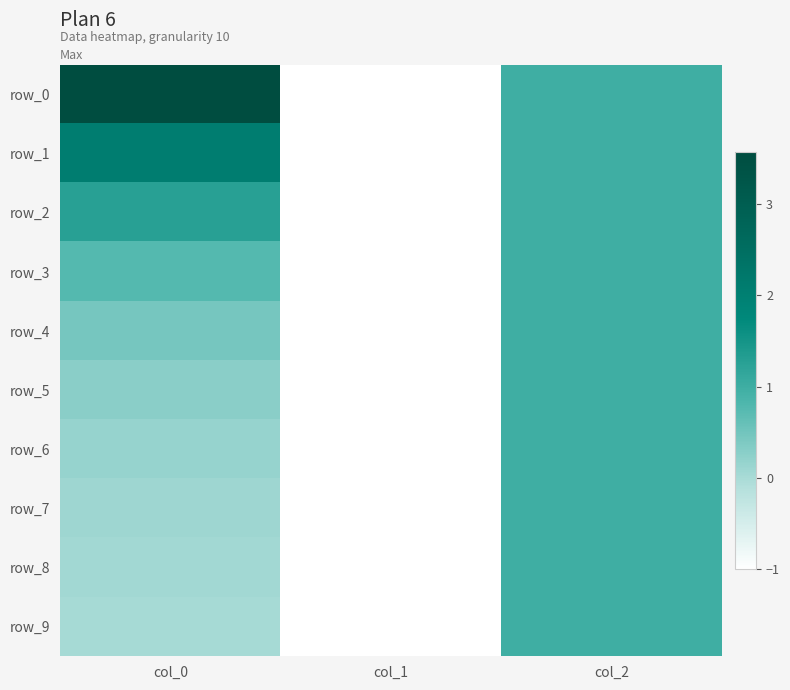

What is the difference between the maximum and minimum values in the row_0 series?

4.6